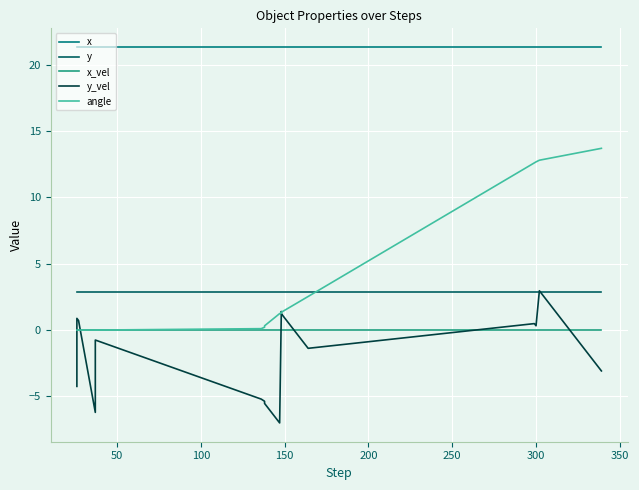

The value of y at 250 is 2.9. True or false?

True